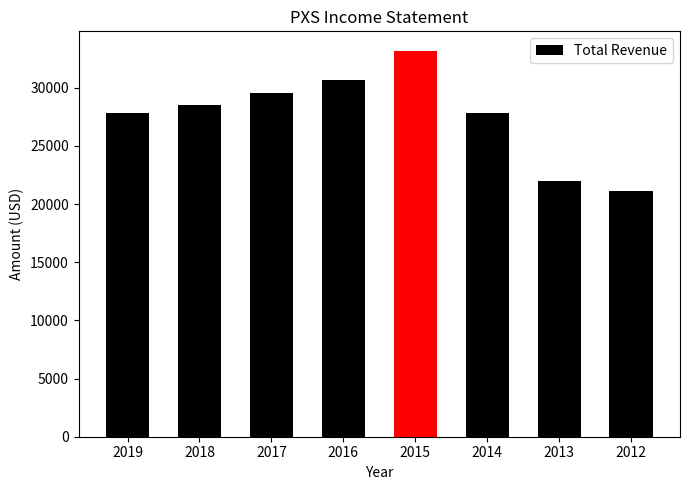

Which category has the lowest value across all series?

2012